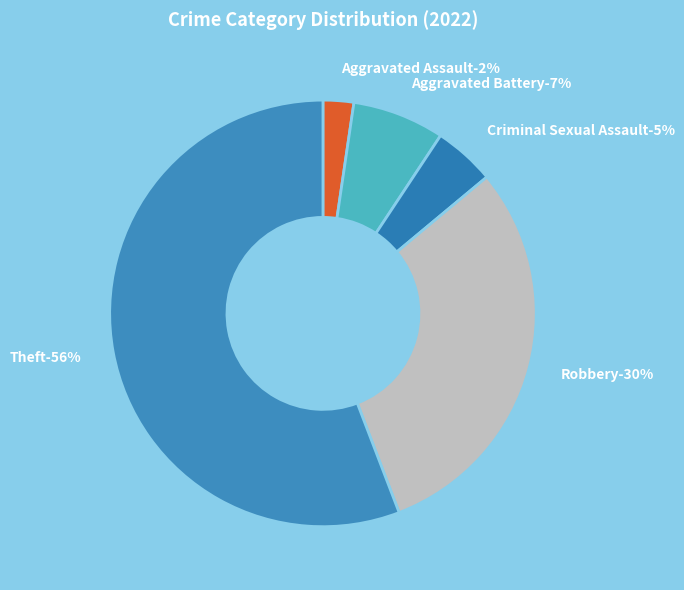

How many slices are in this pie chart?

5